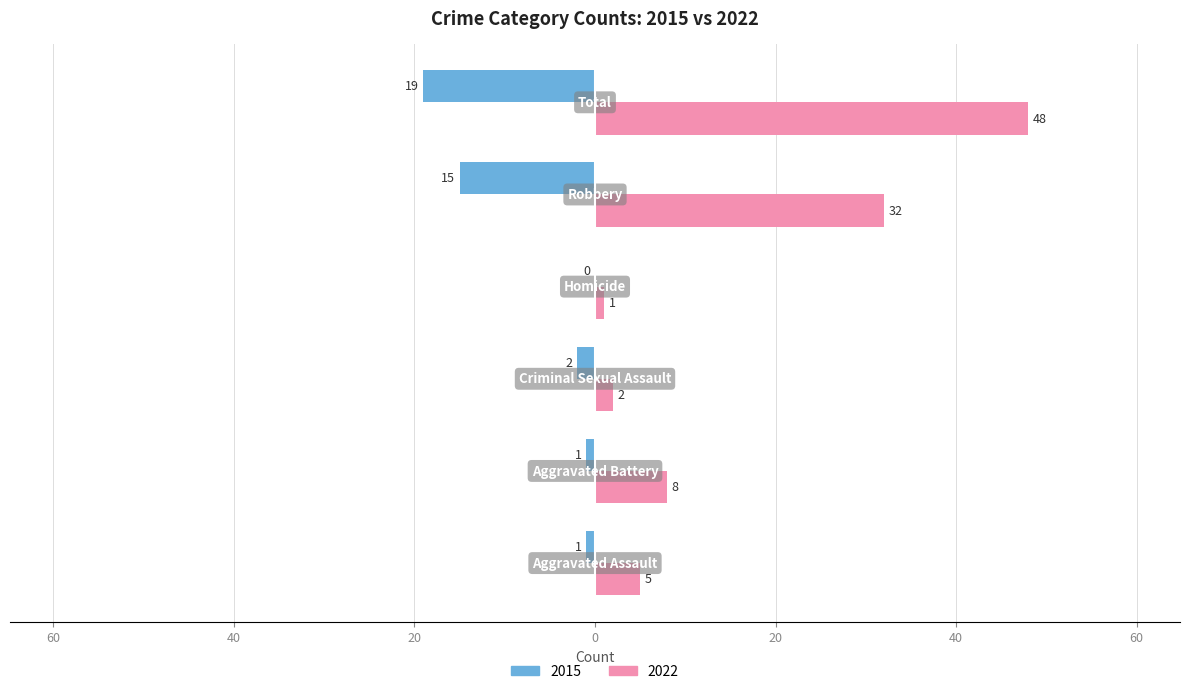

What is the greatest value displayed?

48